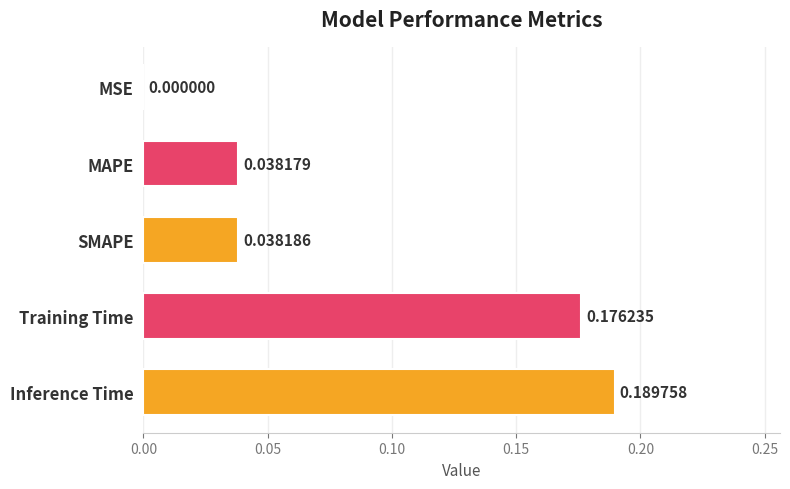

Between MAPE and SMAPE, which is larger?

SMAPE